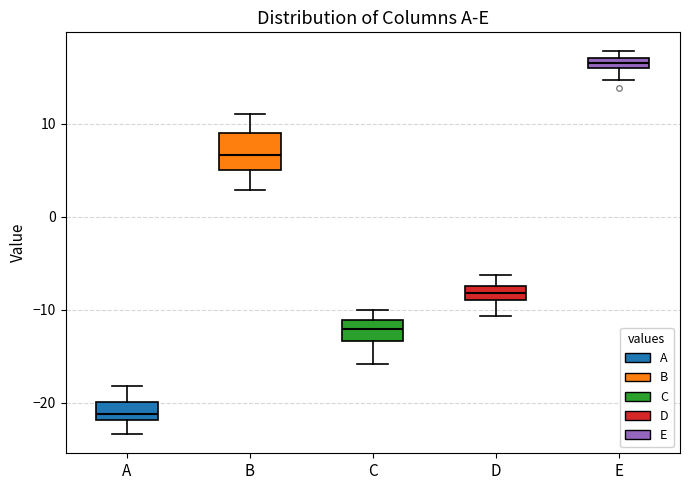

Which box's median line is the highest?

E